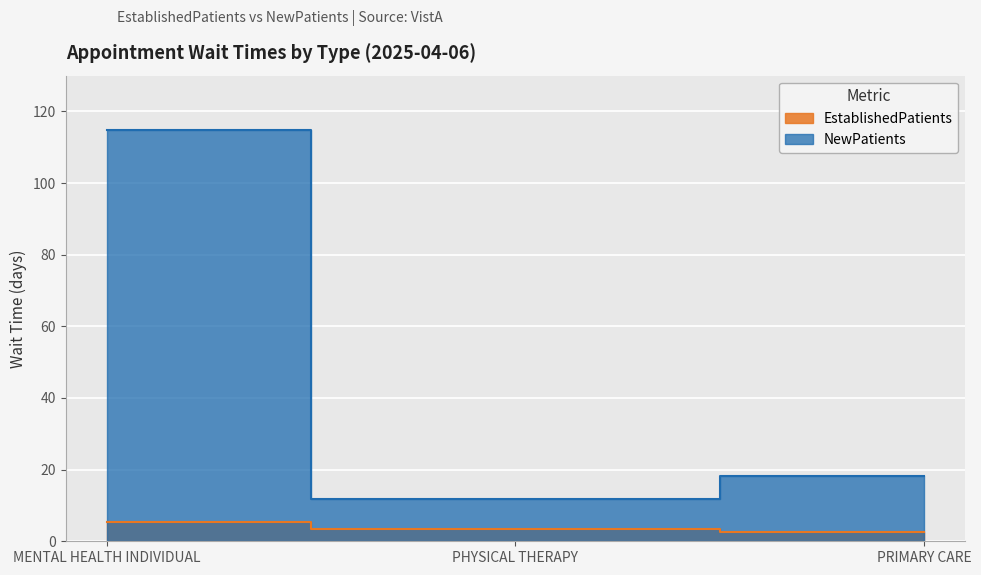

Reading right to left, extract all data points from this chart.

EstablishedPatients: 2.7	3.5	5.4
NewPatients: 18.1	11.9	114.7